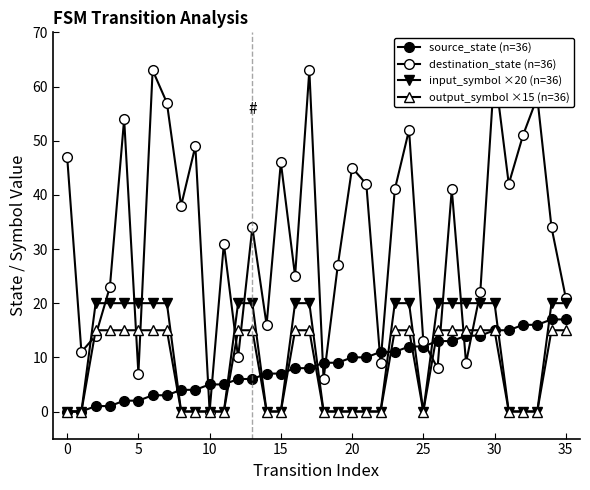

Count the number of categories in the chart.

36